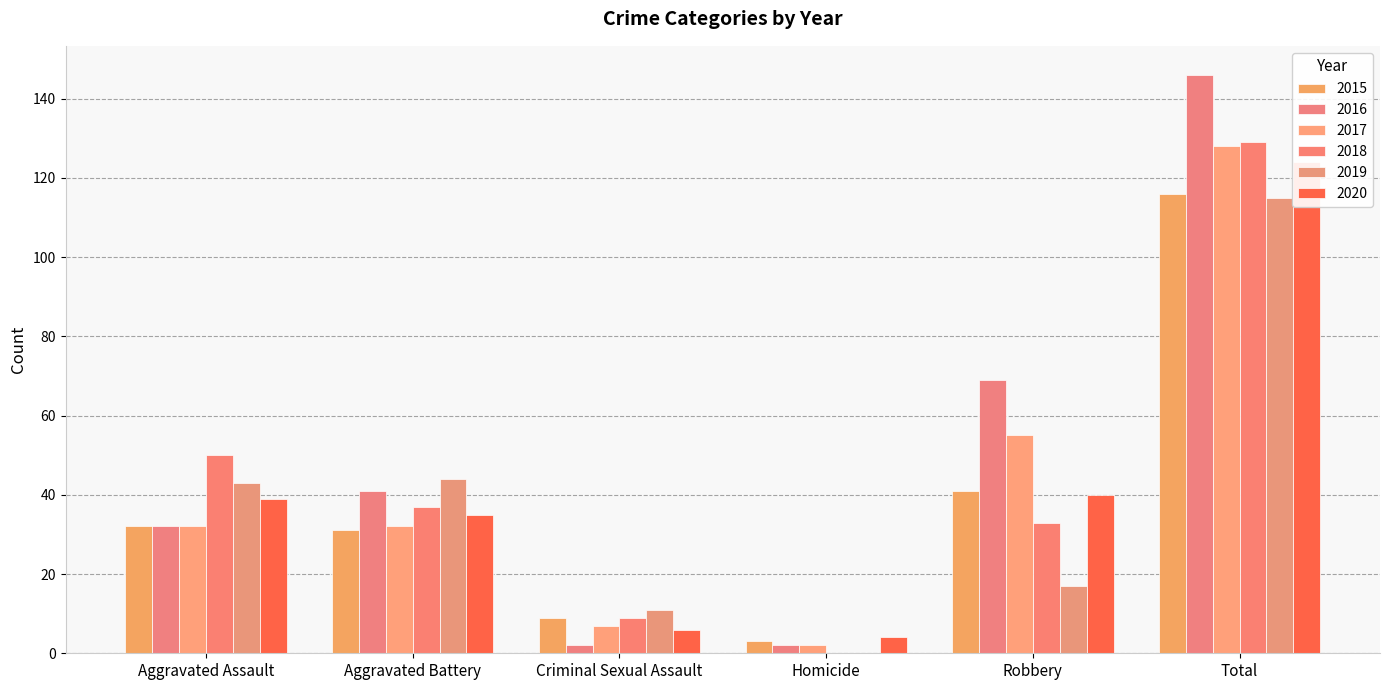

Reading right to left, transcribe all the data shown in this chart.

2015: 116	41	3	9	31	32
2016: 146	69	2	2	41	32
2017: 128	55	2	7	32	32
2018: 129	33	0	9	37	50
2019: 115	17	0	11	44	43
2020: 124	40	4	6	35	39